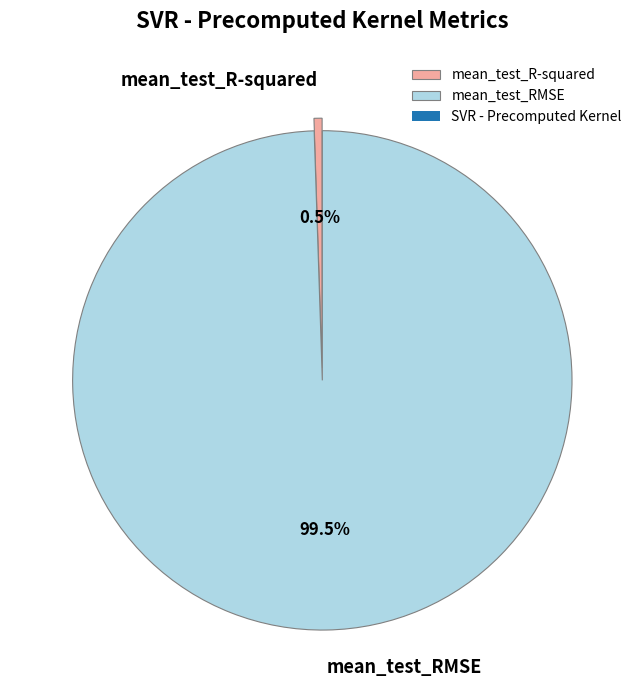

What is the majority slice?

mean_test_RMSE